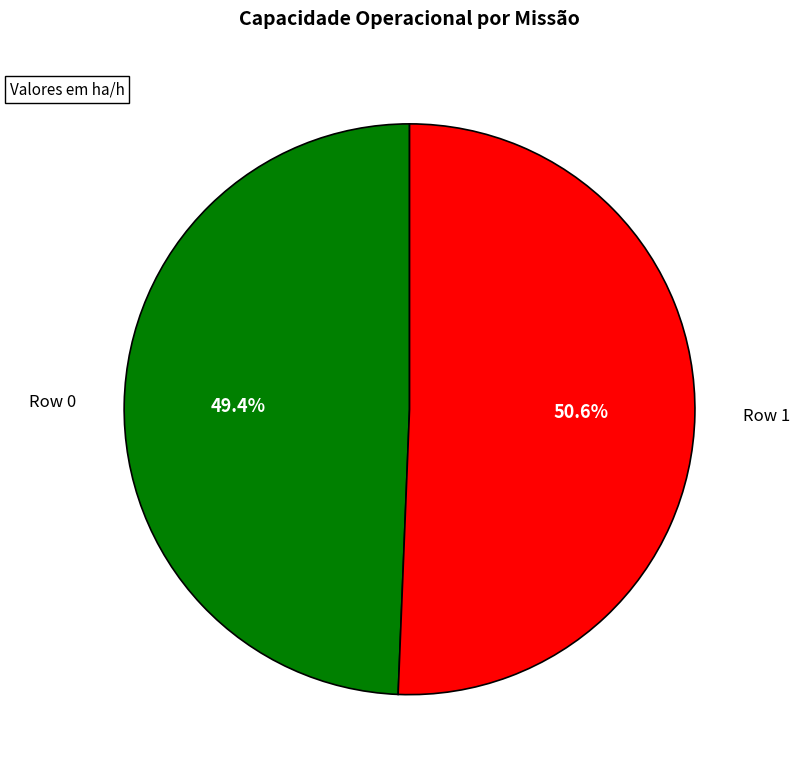

Does any single category account for the majority?

Yes